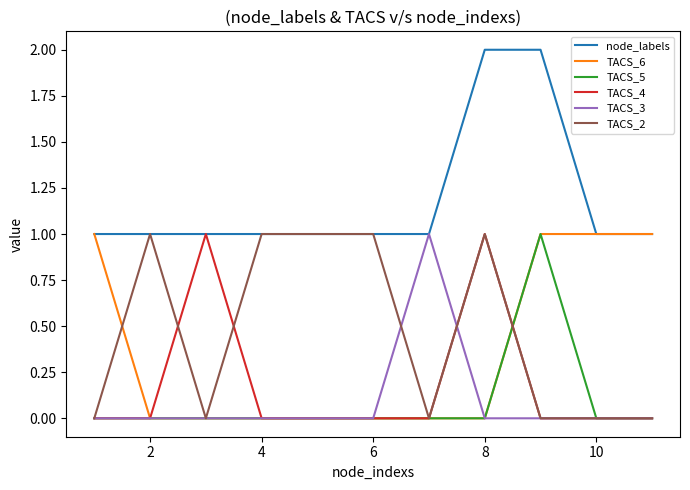

What is the sum of all TACS_5 values?

1